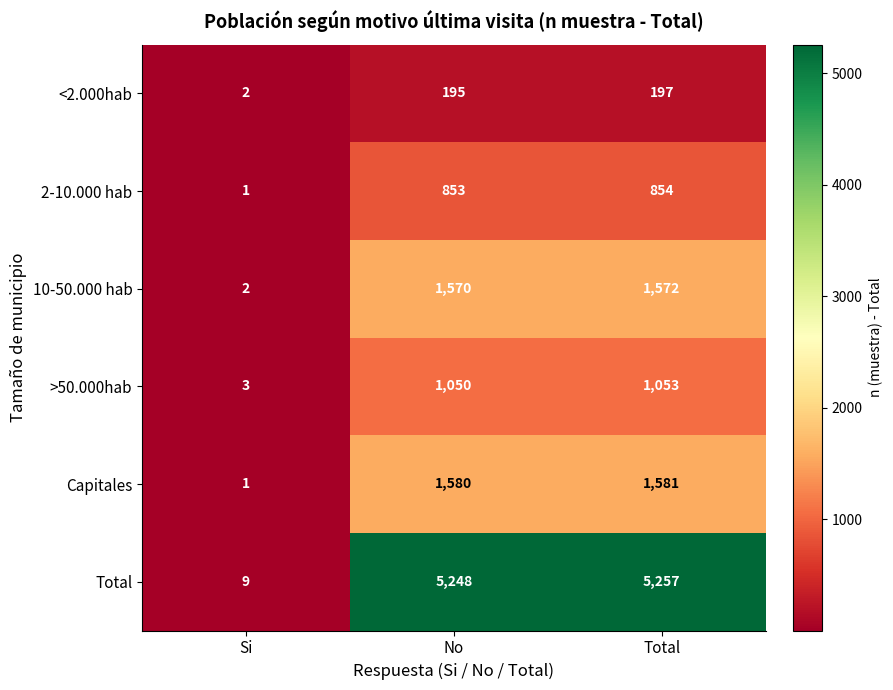

What is the spread (max minus min) of values at Si?

8